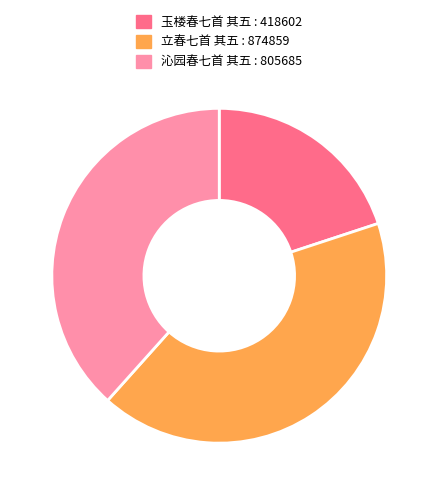

Does 沁园春七首 其五 represent more than half of the total?

No